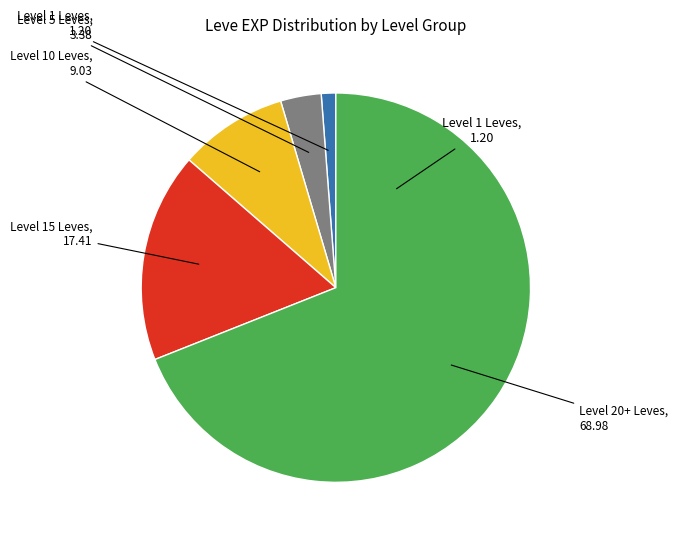

Which slice is the largest?

Level 20+ Leves